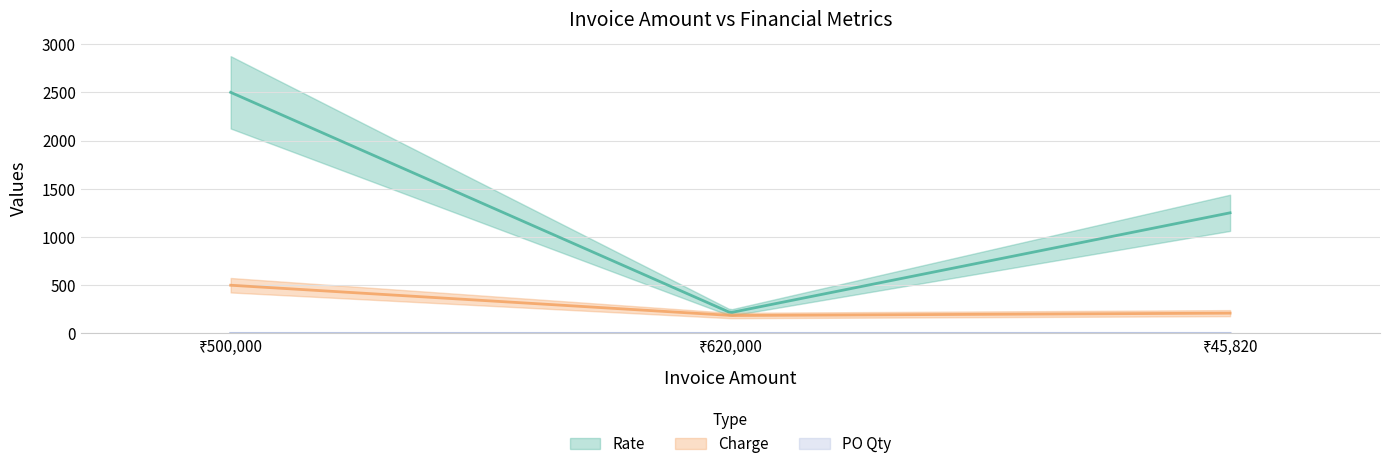

What is the label of the 2nd point from the left?

620000